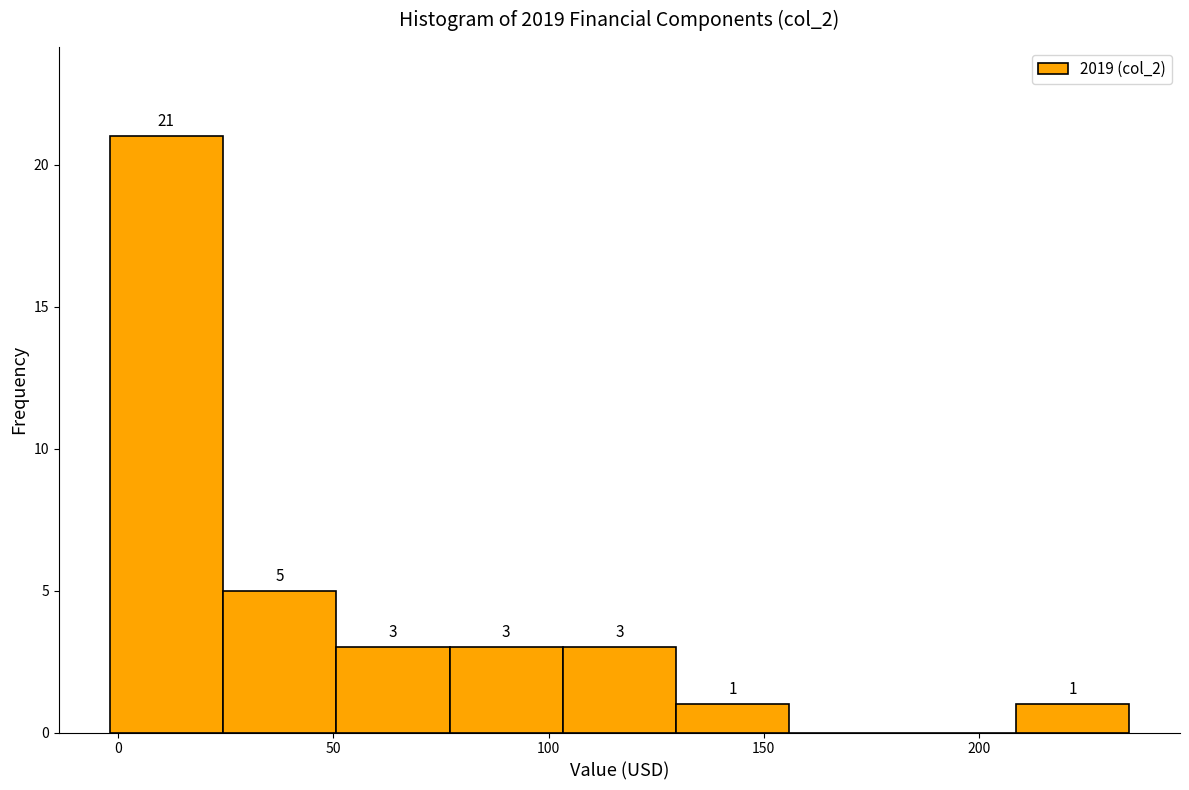

Which range on the x-axis has the tallest bar?

0 to 25